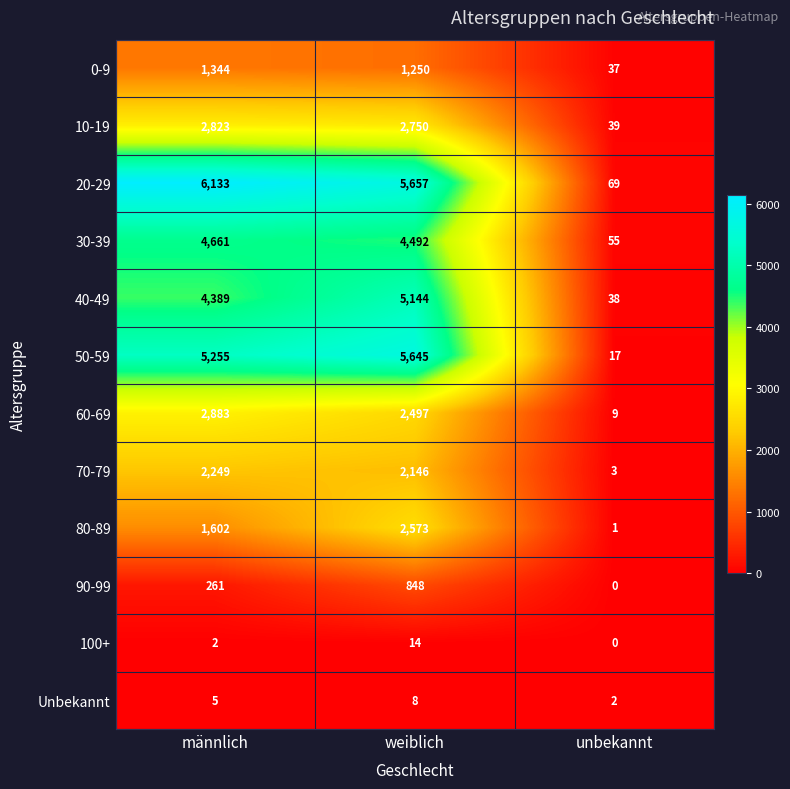

List the series in order of their peak value, lowest first.

Unbekannt, 100+, 90-99, 0-9, 70-79, 80-89, 10-19, 60-69, 30-39, 40-49, 50-59, 20-29